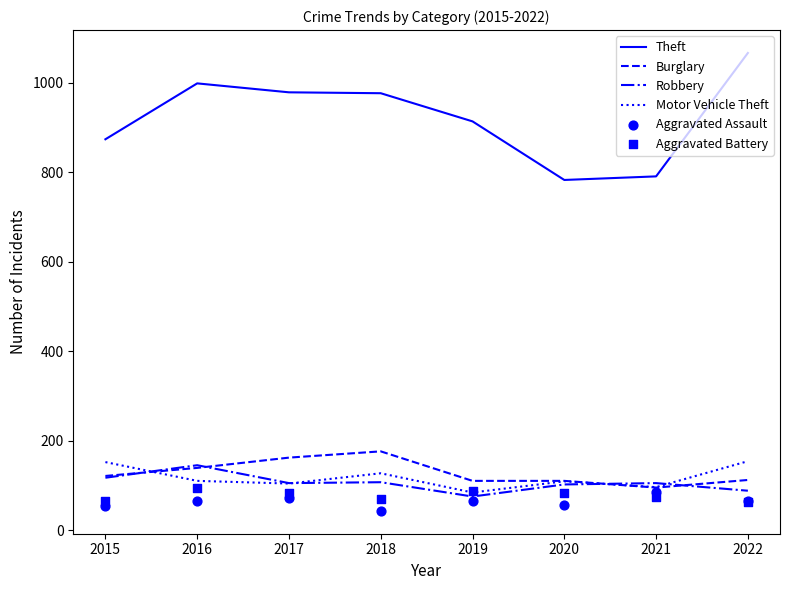

Is the value of Aggravated Assault at 2016 greater than the value of Theft at 2021?

No